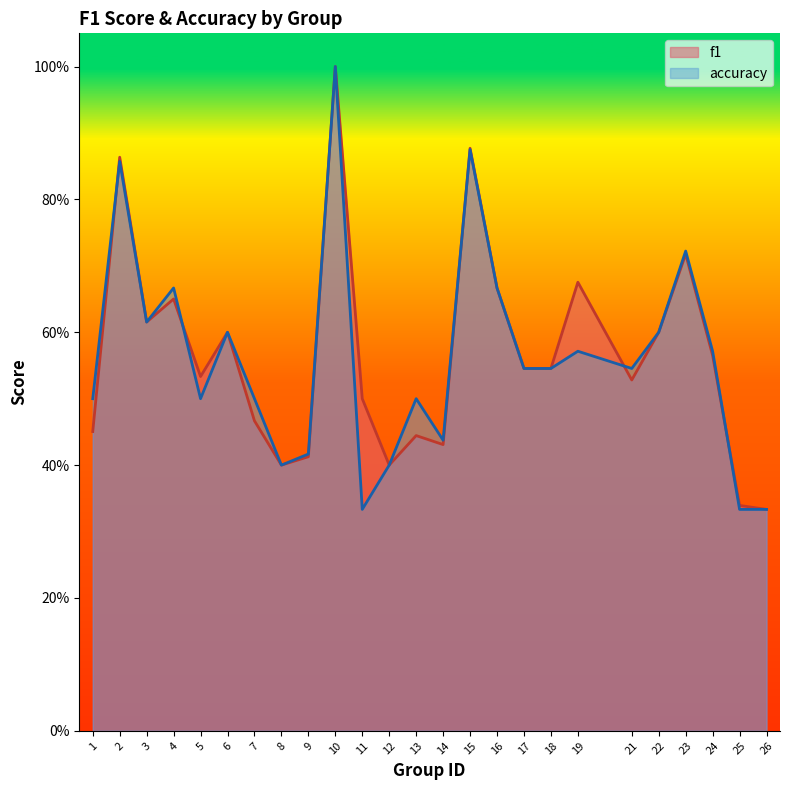

Reading left to right, transcribe all the data shown in this chart.

f1: 0.5	0.9	0.6	0.7	0.5	0.6	0.5	0.4	0.4	1.0	0.5	0.4	0.4	0.4	0.9	0.7	0.5	0.5	0.7	0.5	0.6	0.7	0.6	0.3	0.3
accuracy: 0.5	0.9	0.6	0.7	0.5	0.6	0.5	0.4	0.4	1.0	0.3	0.4	0.5	0.4	0.9	0.7	0.5	0.5	0.6	0.5	0.6	0.7	0.6	0.3	0.3